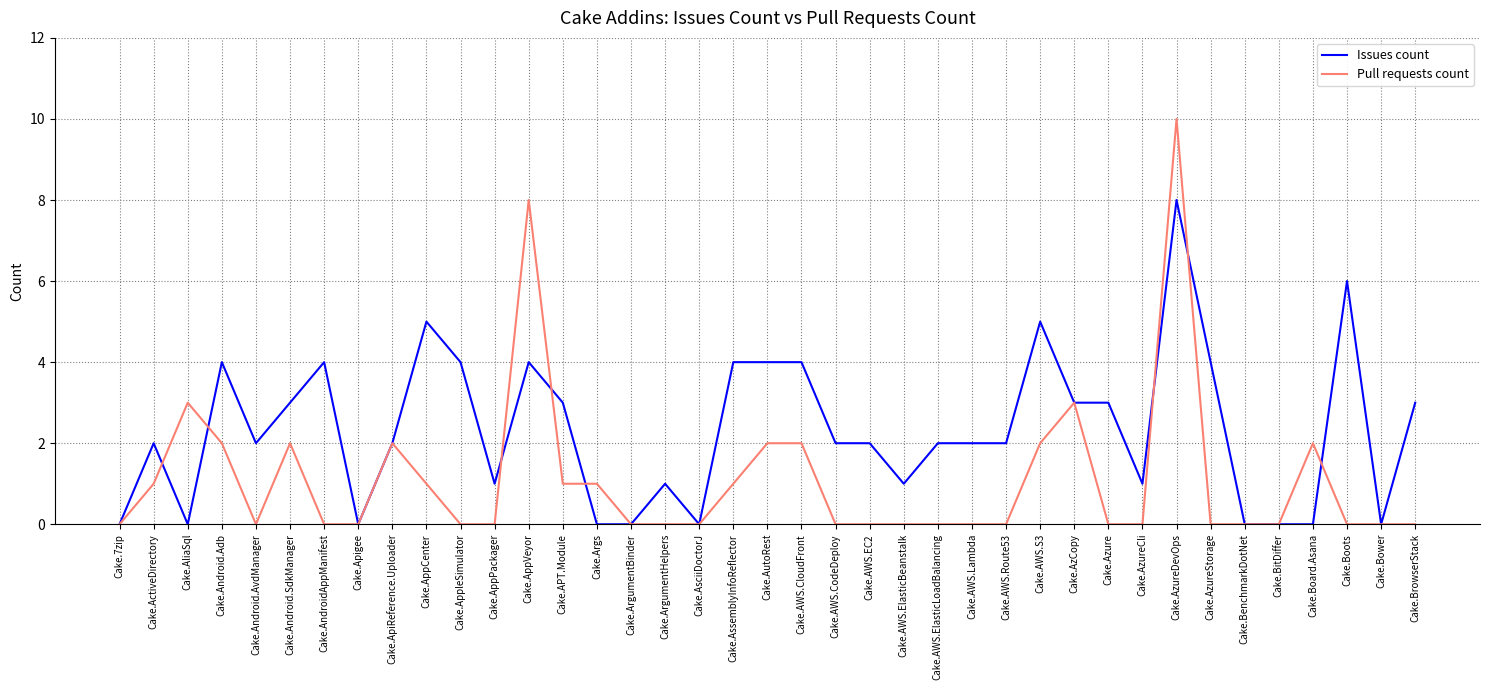

Which series ends up on top after the final intersection of Issues count and Pull requests count?

Issues count